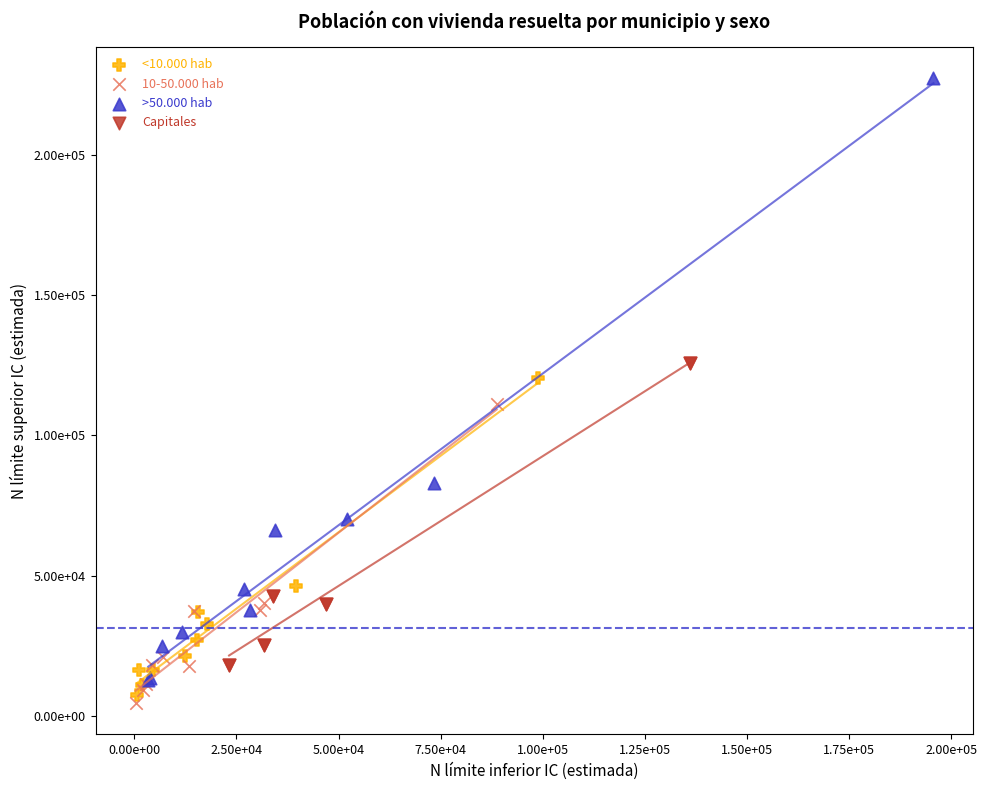

What are all the series names shown in the legend?

<10.000 hab, 10-50.000 hab, >50.000 hab, Capitales